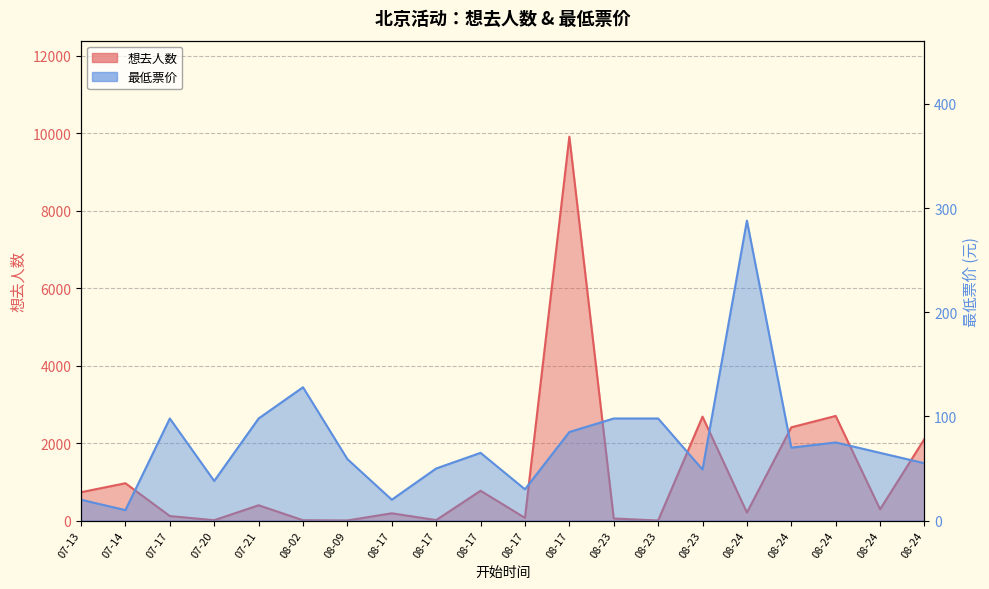

At which label is 想去人数 closest to 4955?

08-24